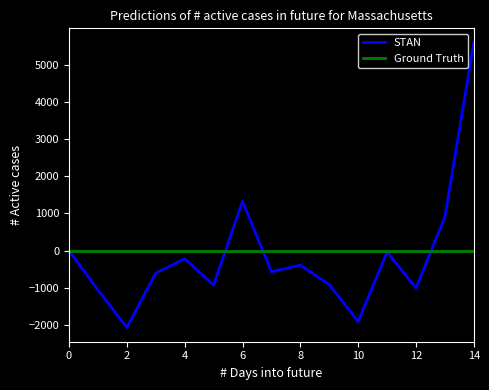

Which series has the widest spread of values?

STAN